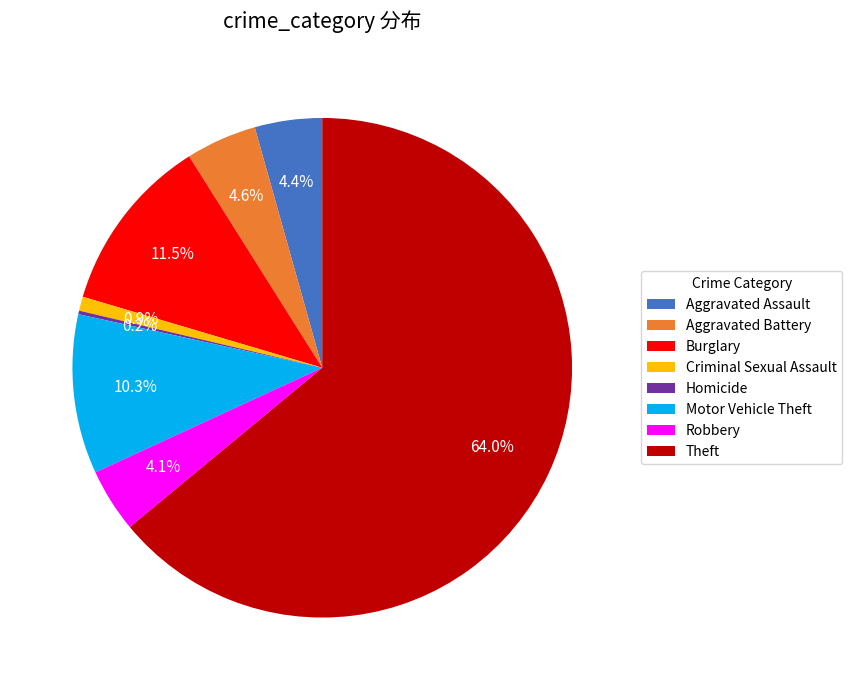

Which has a higher value, Theft or Burglary?

Theft